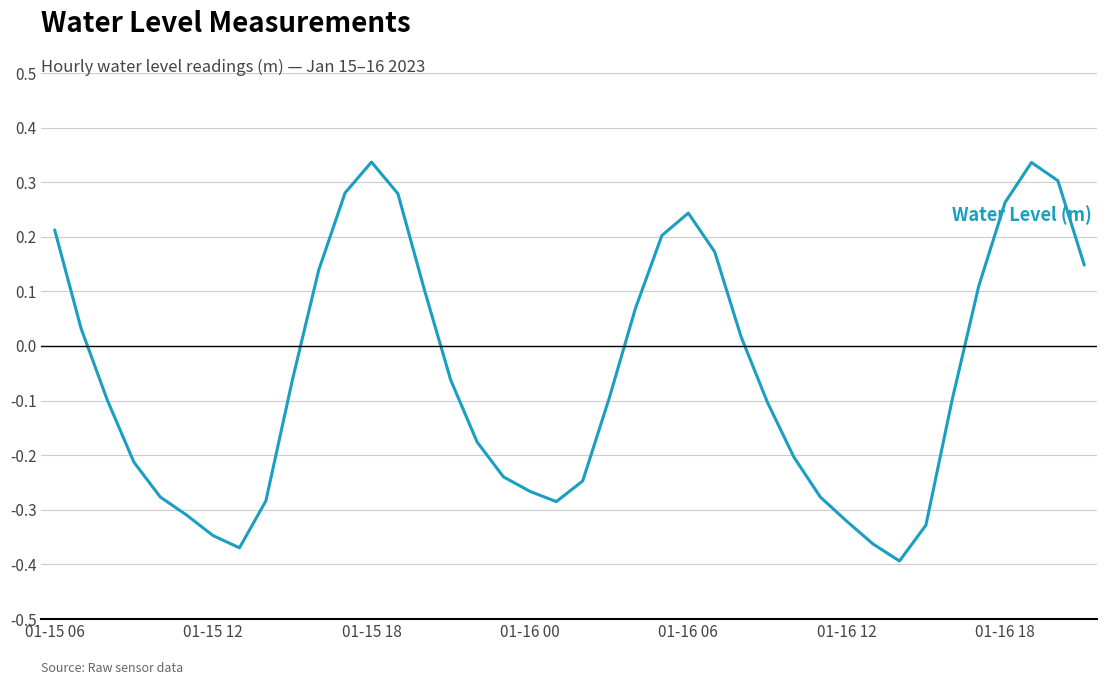

What is the difference between the maximum and minimum values?

0.7